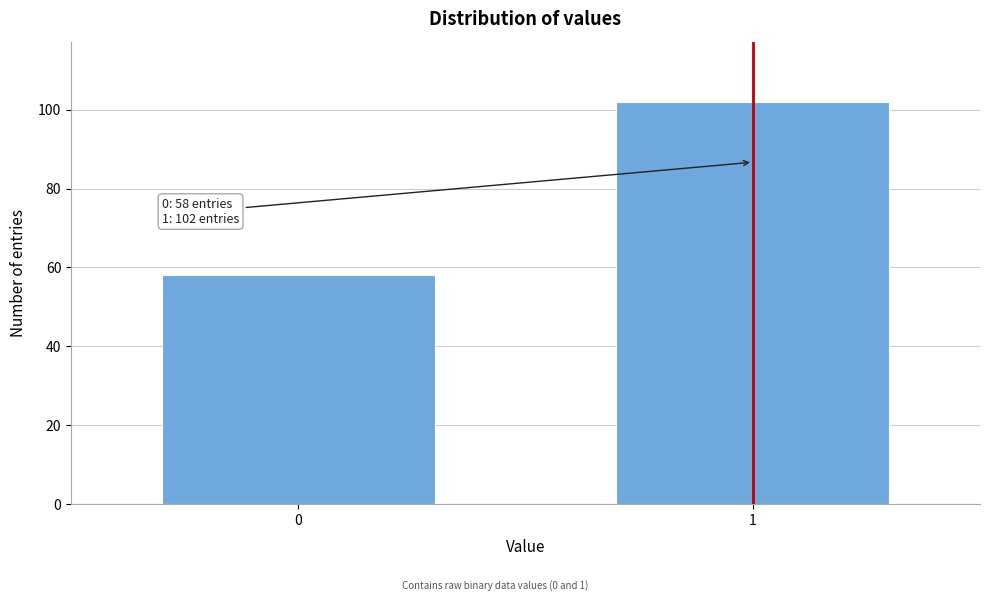

Reading right to left, list all the values displayed in this chart.

102	58